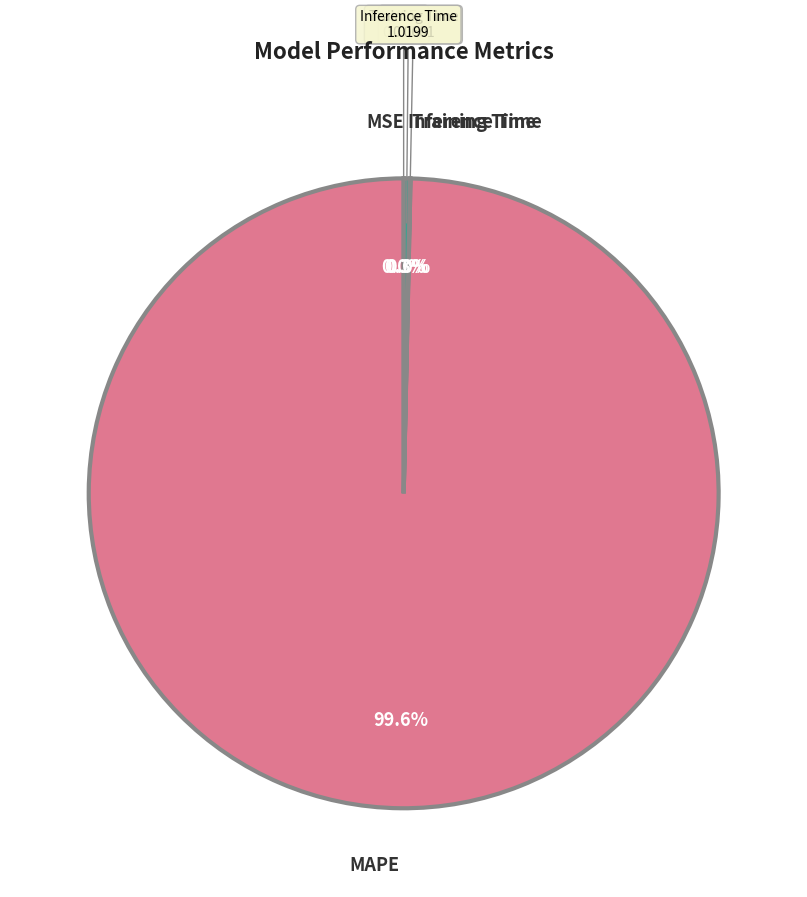

Does any single category account for the majority?

Yes